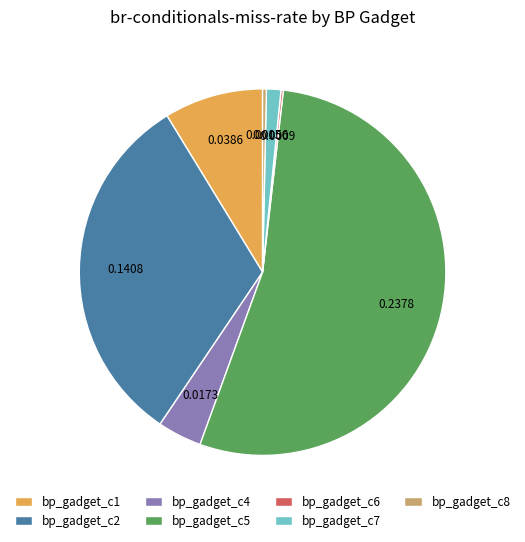

Is the sum of bp_gadget_c7 and bp_gadget_c8 greater than half?

No